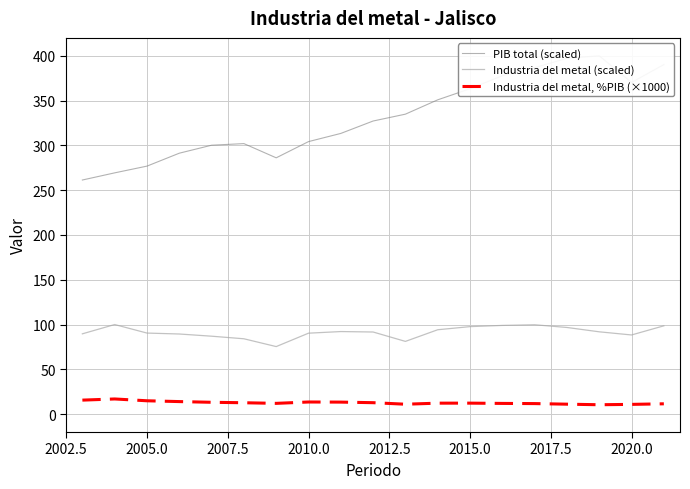

Which series has the largest total across all categories?

PIB total (scaled)